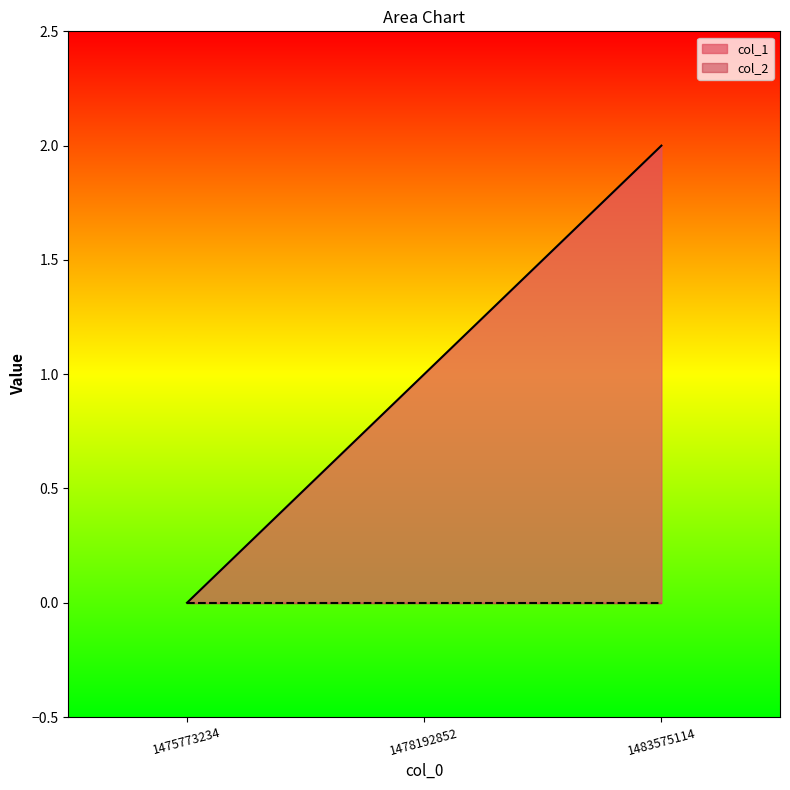

What is the value of the 3rd point from the left?

2